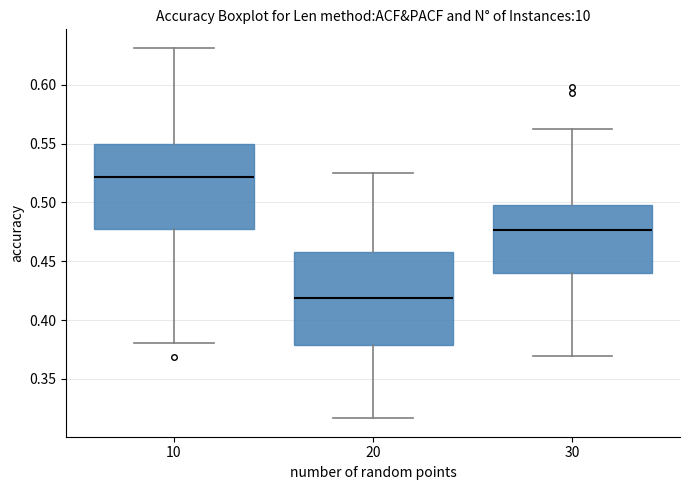

Reading left to right, read every box against the y-axis: the position of its median line, the range the box covers, and the ends of its whiskers. The values are not printed on the chart, so give them approximately, as read against the axis.

10: median 0.520, box 0.480 to 0.550, whiskers 0.380 to 0.630
20: median 0.420, box 0.380 to 0.460, whiskers 0.315 to 0.525
30: median 0.475, box 0.440 to 0.500, whiskers 0.370 to 0.560